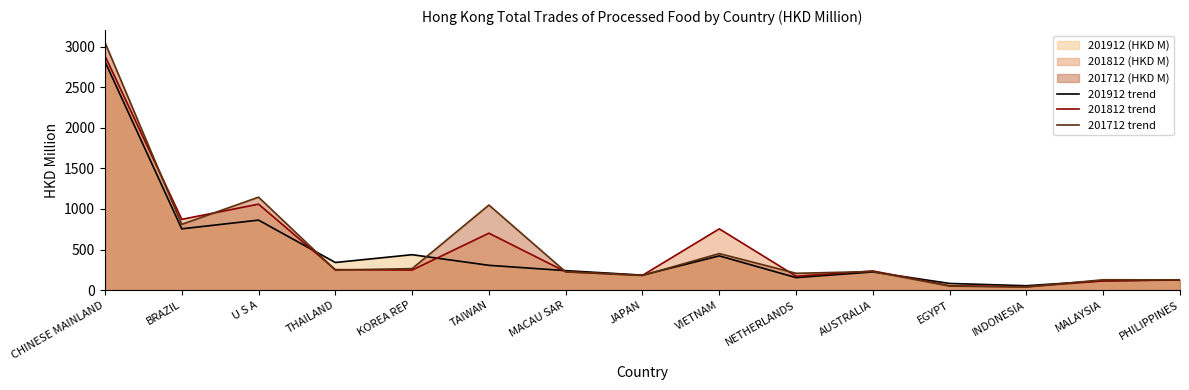

Which series has the widest spread of values?

201712 trend